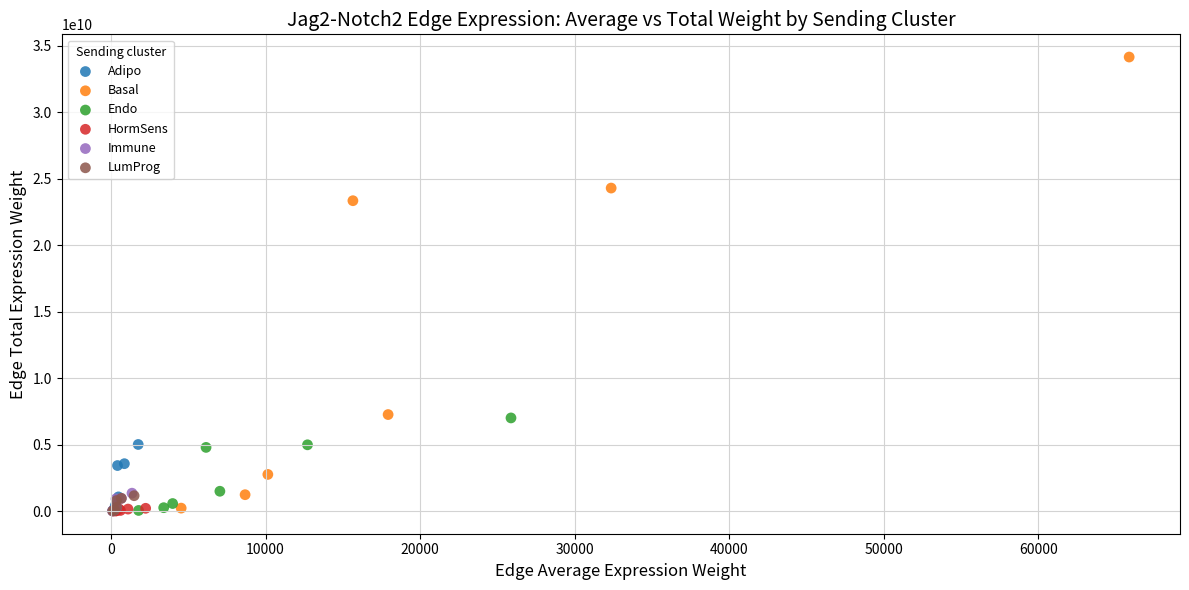

Which series has the largest Y range (max minus min)?

Basal